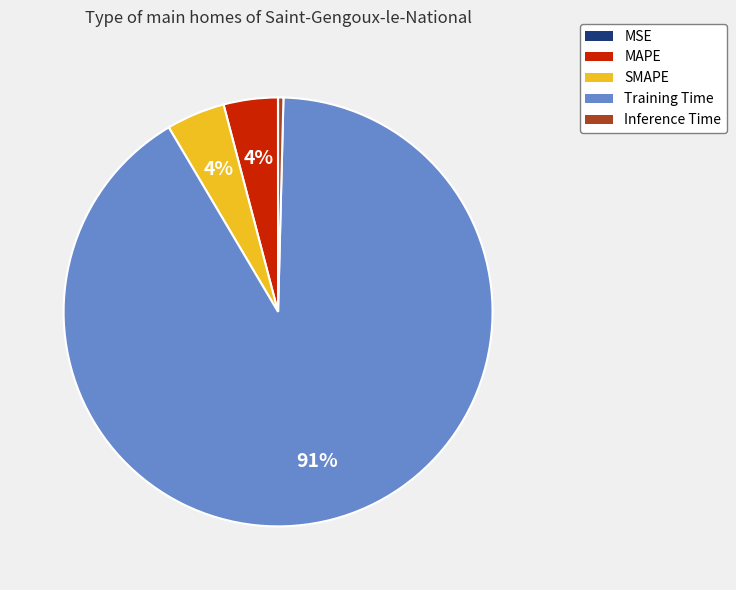

Is it true that SMAPE is 4% of the pie?

True